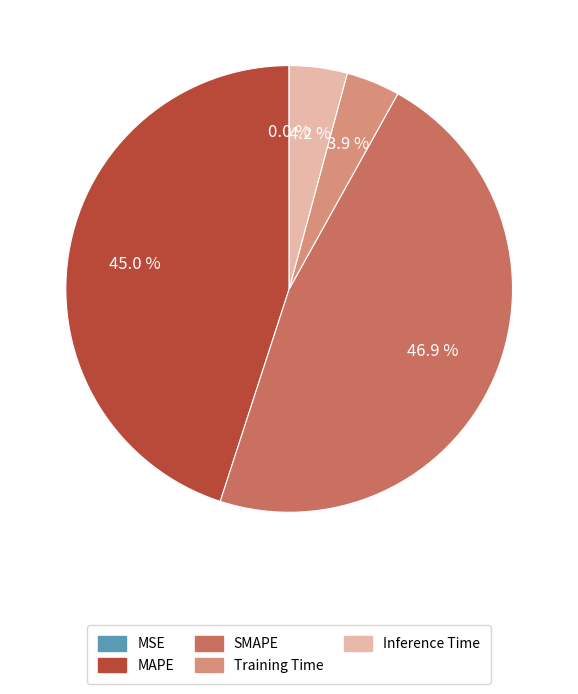

Which slice is the largest?

SMAPE